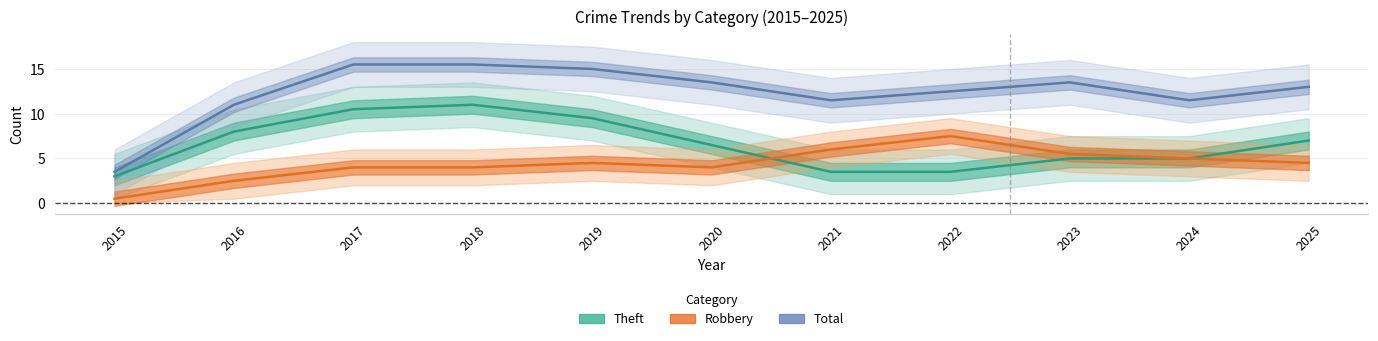

What are all the series names shown in the legend?

Theft, Robbery, Total